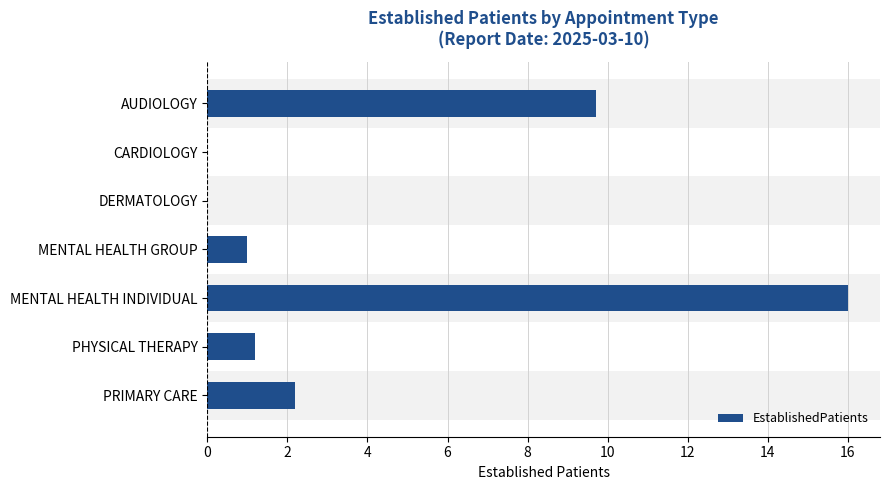

What is the sum of all values?

30.1